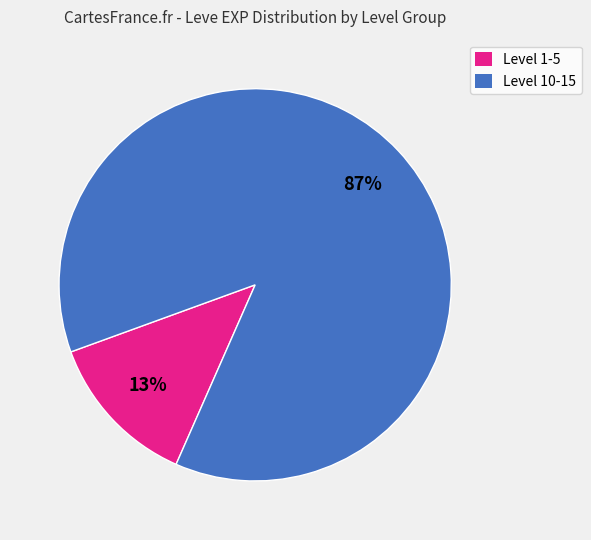

Does any single category account for the majority?

Yes